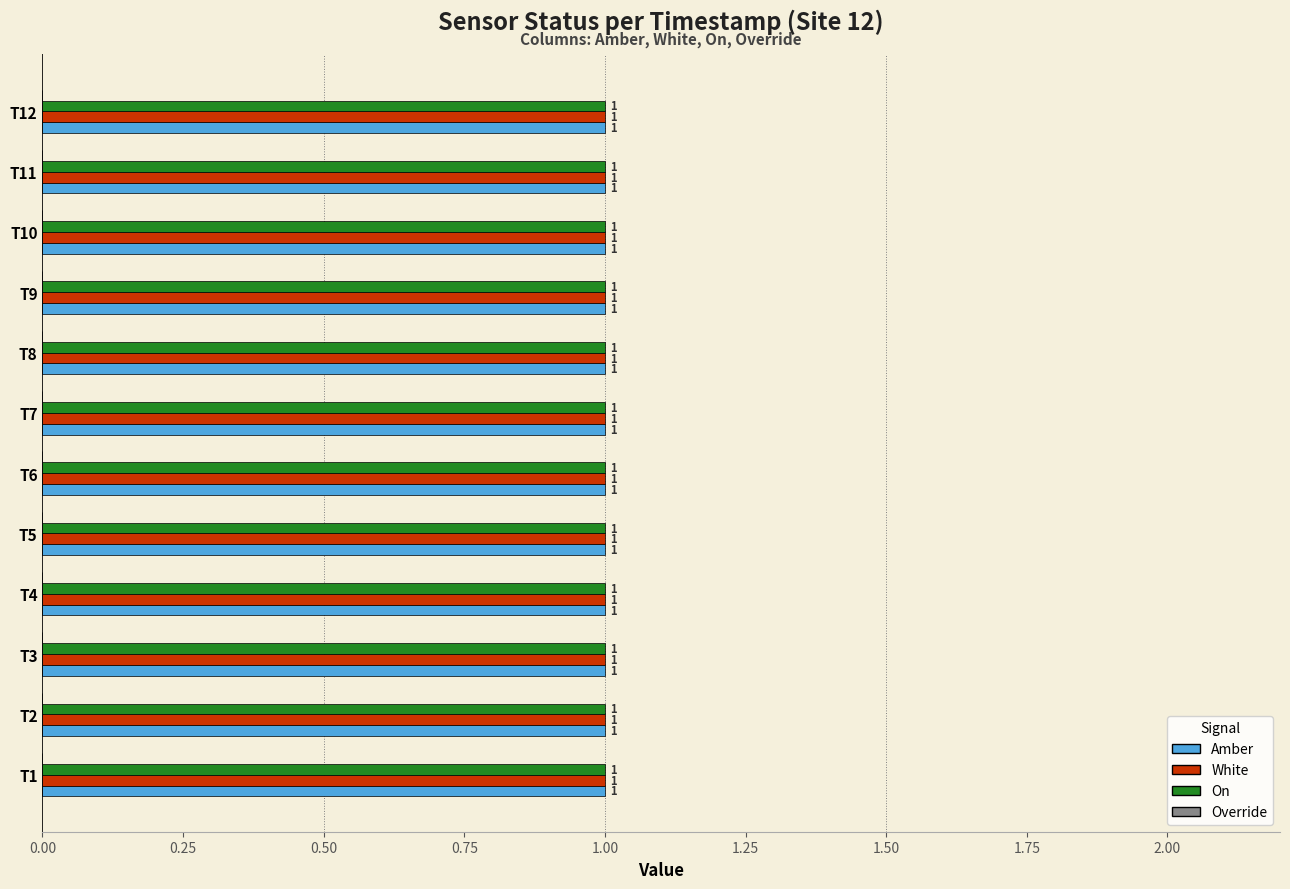

How many data points does each series have?

12